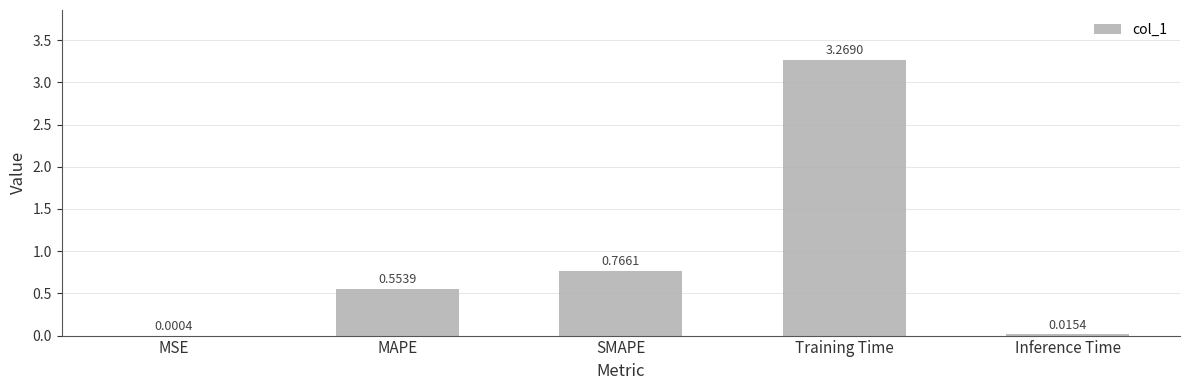

What is the change in value from MAPE to SMAPE?

+0.2